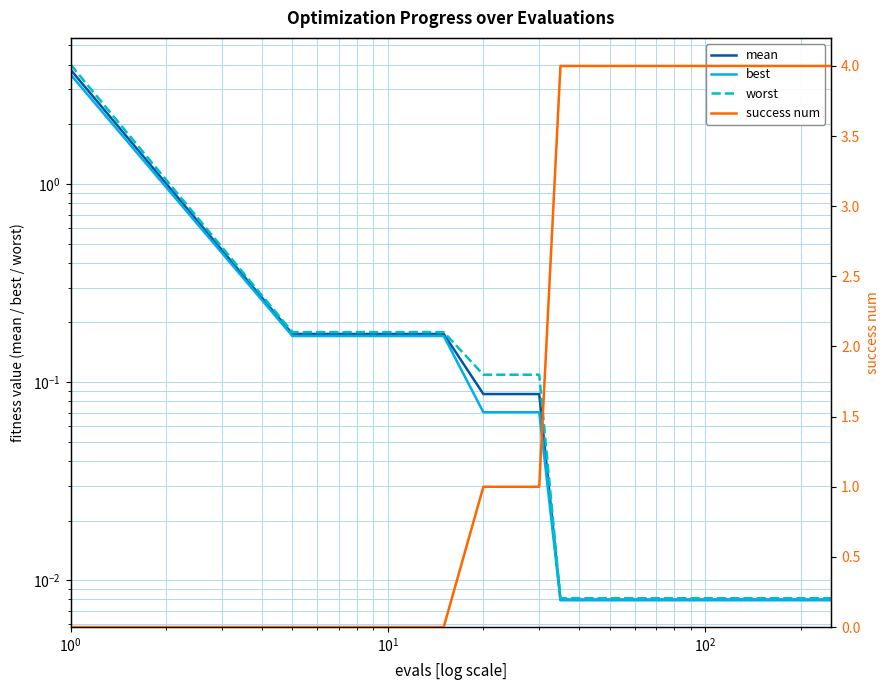

What are all the series names shown in the legend?

mean, best, worst, success num